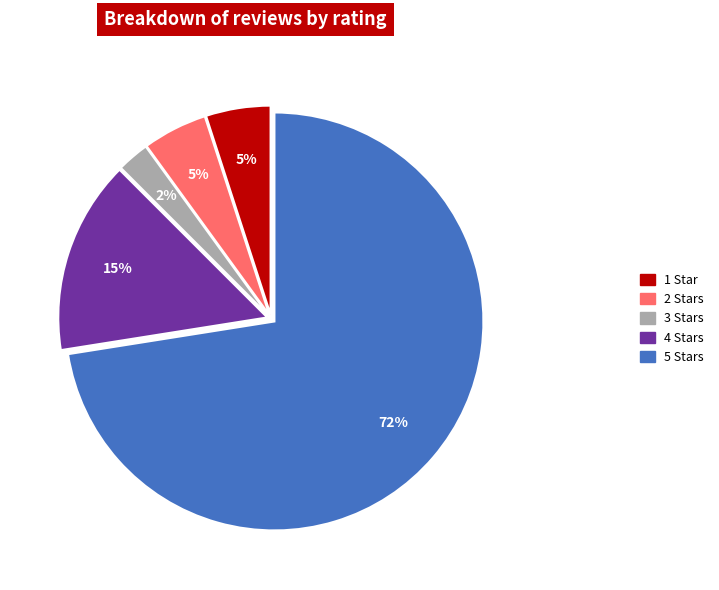

Count the number of slices in the pie.

5